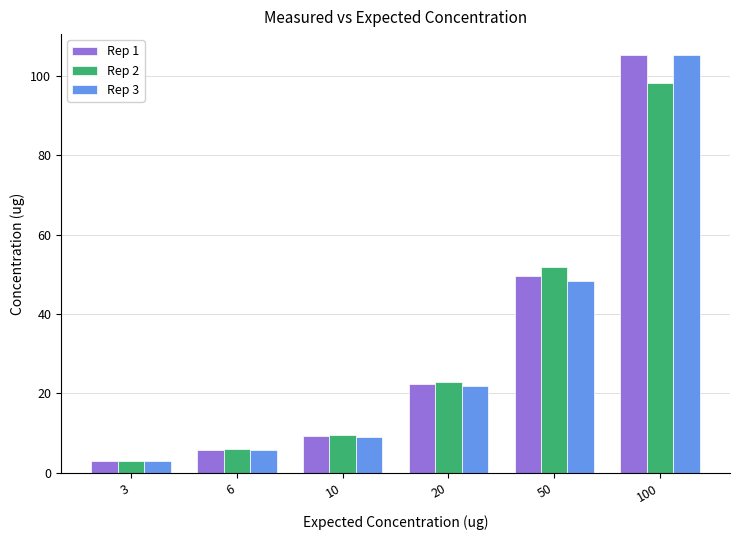

What is the spread (max minus min) of values at 100?

7.2